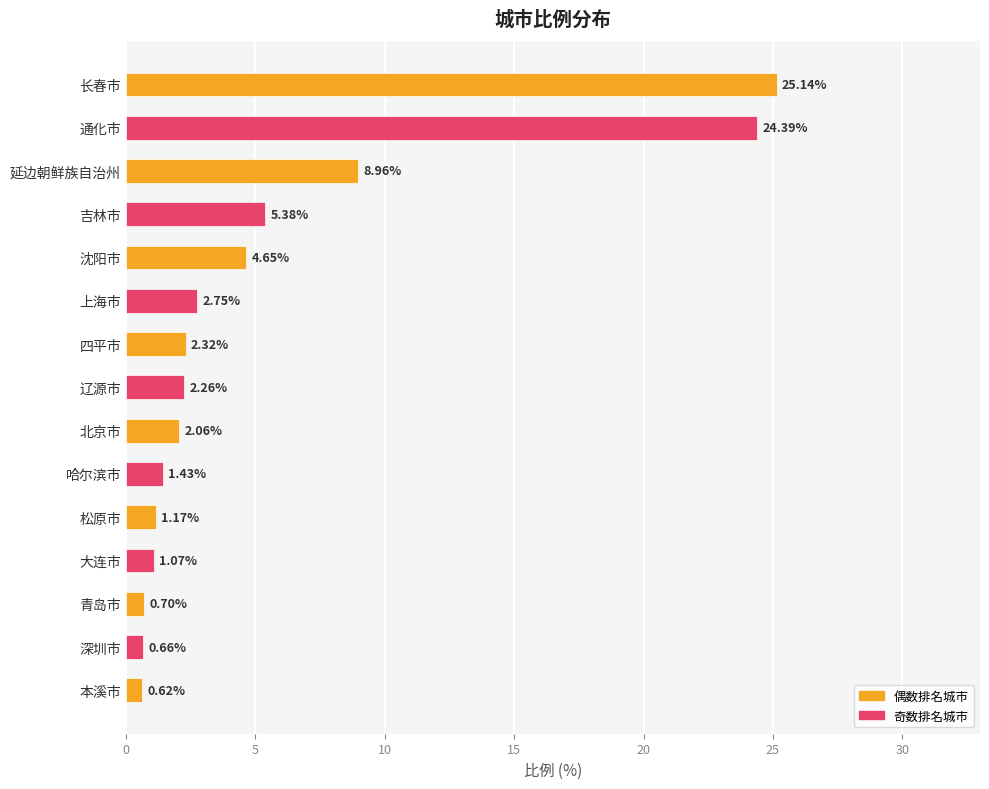

What is the difference between the maximum and minimum values?

24.5